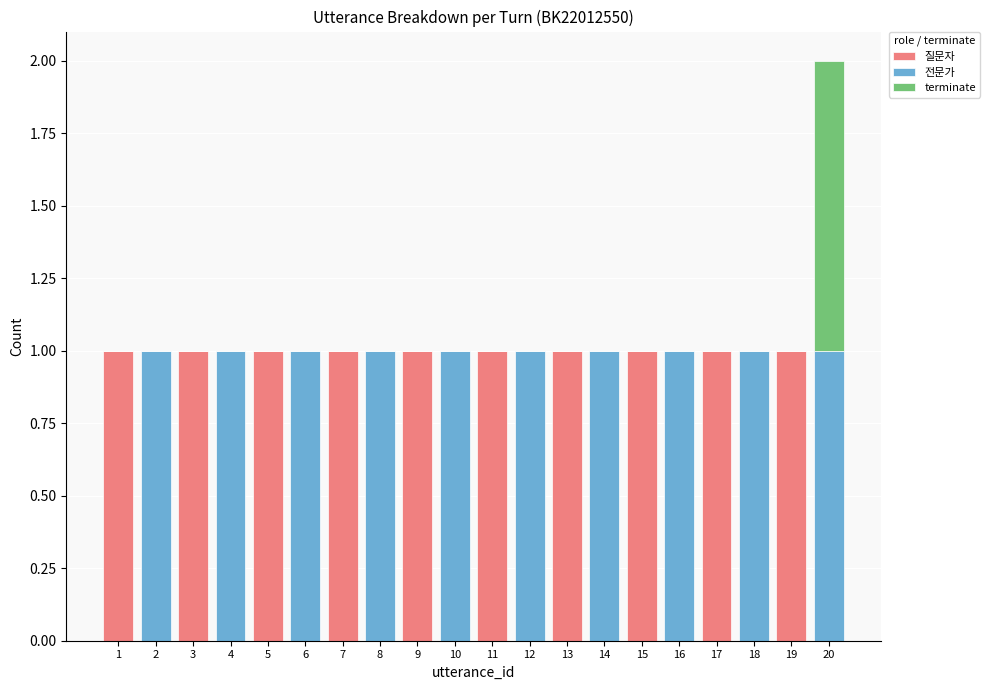

True or false: 질문자 has a value of 0 at 4.

True